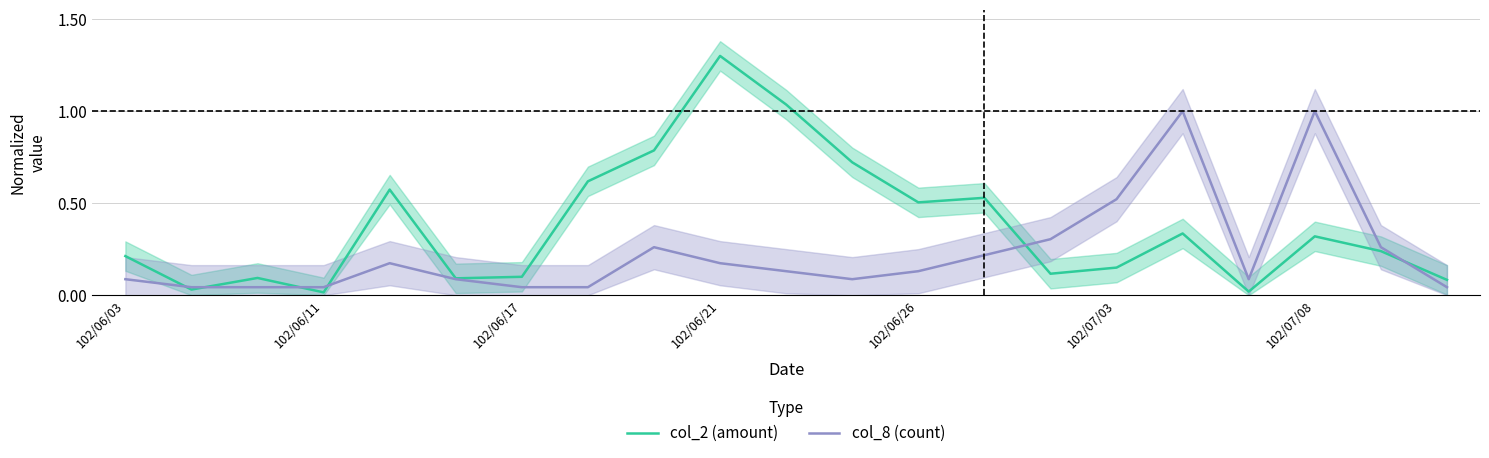

True or false: col_8 (count) has a value of 0.1 at 102/06/03.

True